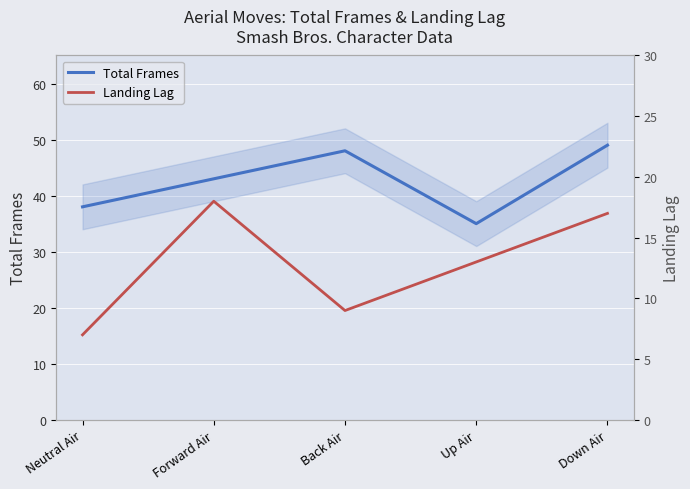

Which category has the highest value across all series?

Down Air